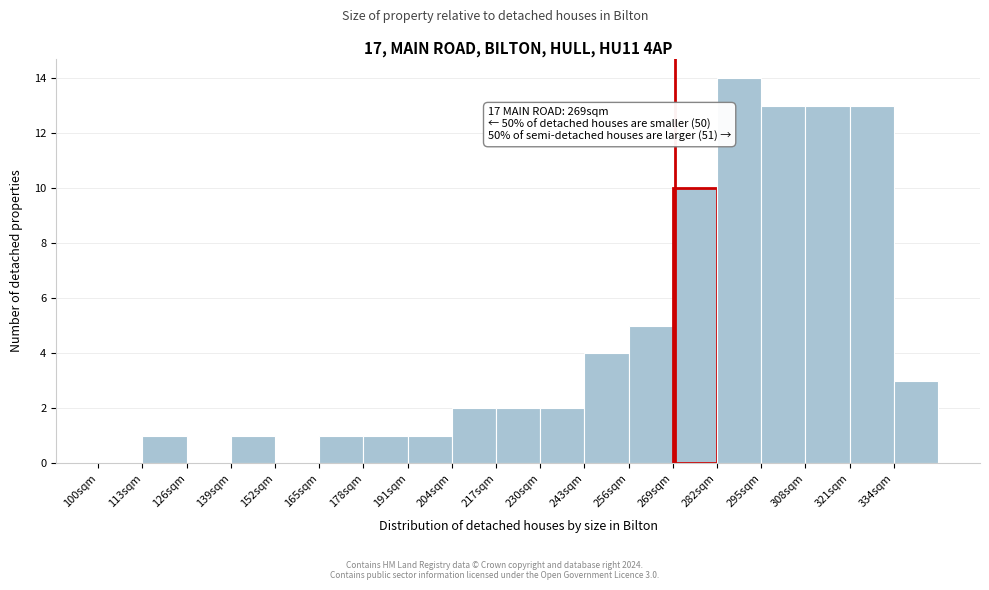

Reading left to right, what are all the values shown in this chart?

100sqm=0	113sqm=1	126sqm=0	139sqm=1	152sqm=0	165sqm=1	178sqm=1	191sqm=1	204sqm=2	217sqm=2	230sqm=2	243sqm=4	256sqm=5	269sqm=10	282sqm=14	295sqm=13	308sqm=13	321sqm=13	334sqm=3